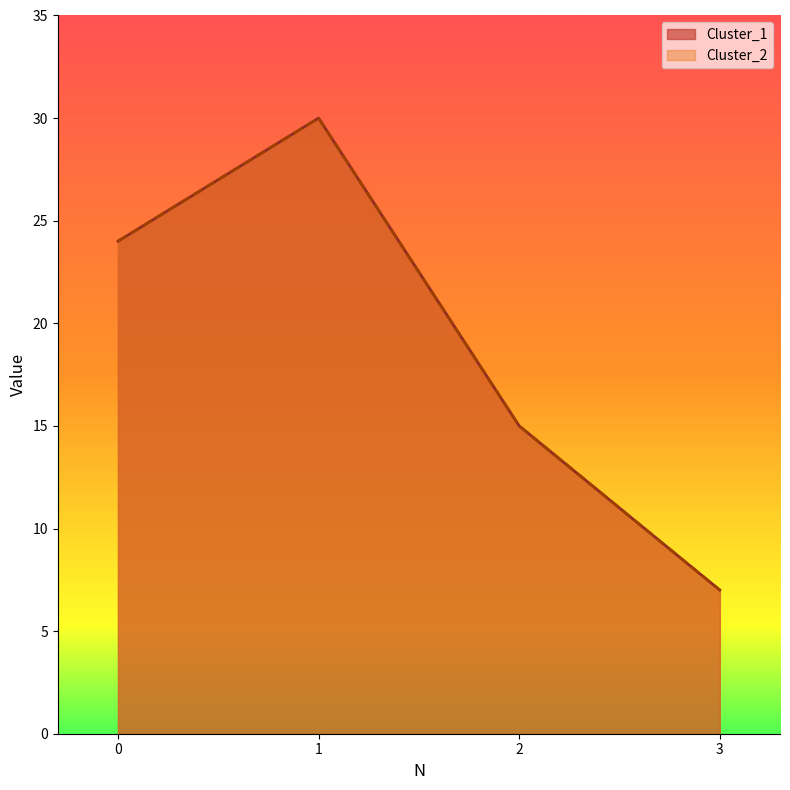

True or false: Cluster_1 and Cluster_2 cross at least once.

False